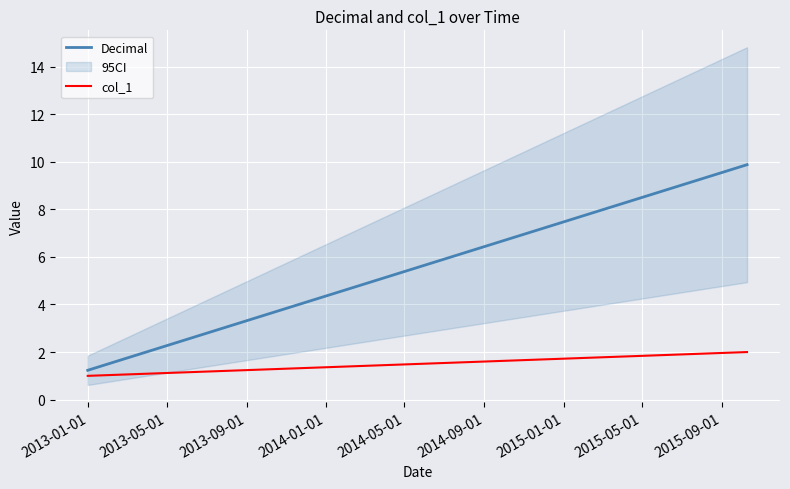

Which series has the largest range (max minus min)?

Decimal